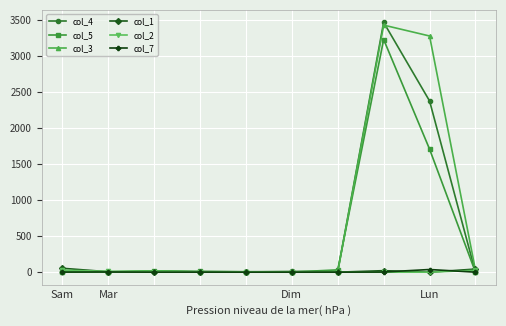

At how many categories does at least one series exceed 96?

2